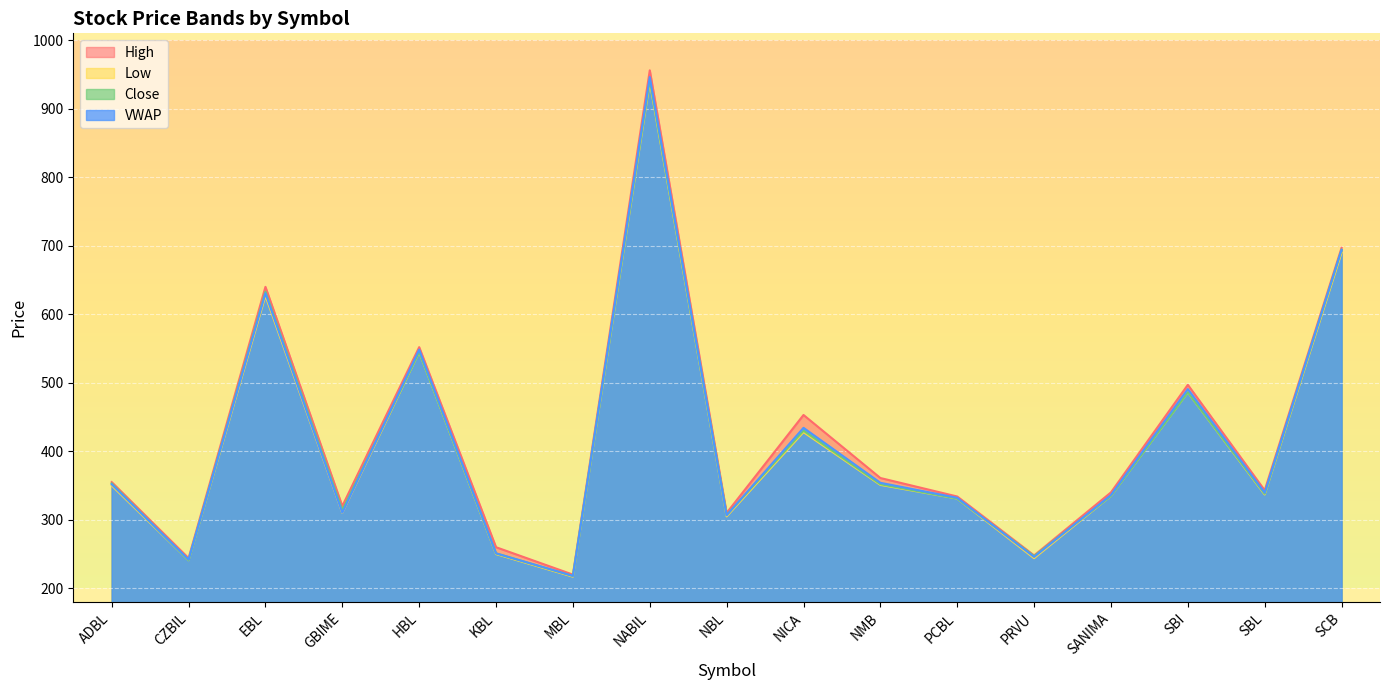

What is the total value across all series at CZBIL?

967.9